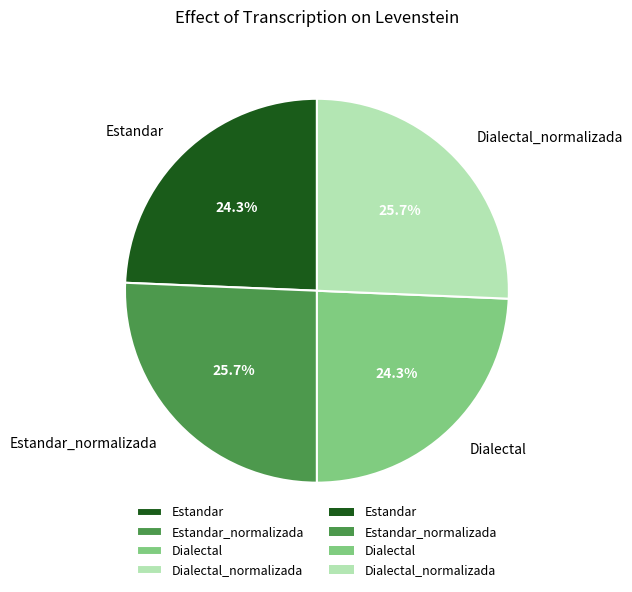

Is it true that Estandar is 17% of the pie?

False